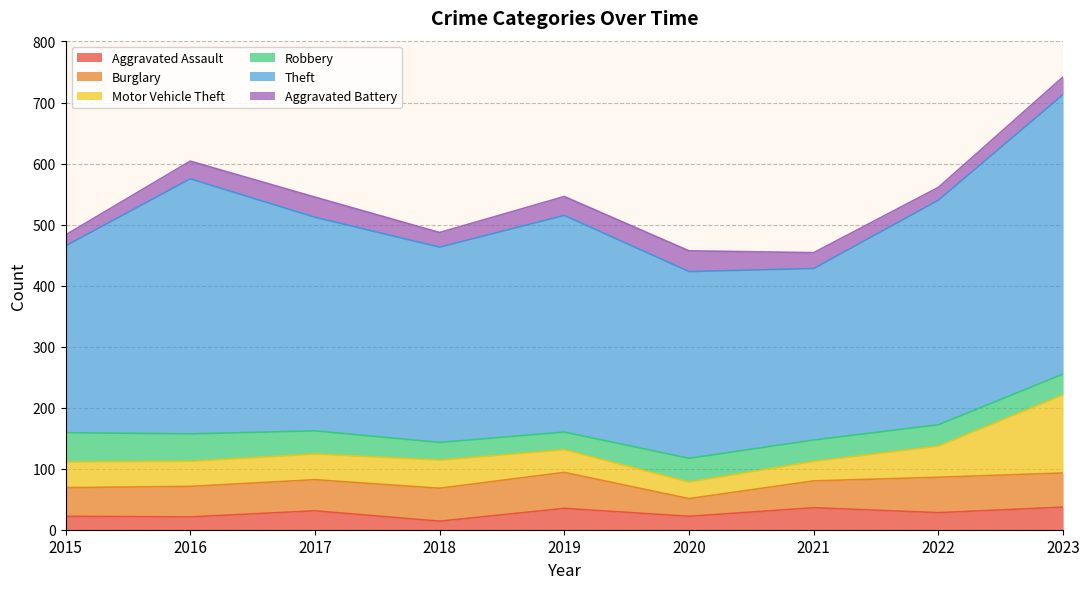

Rank the categories by Aggravated Battery value from lowest to highest.

2015, 2022, 2018, 2021, 2016, 2023, 2019, 2017, 2020